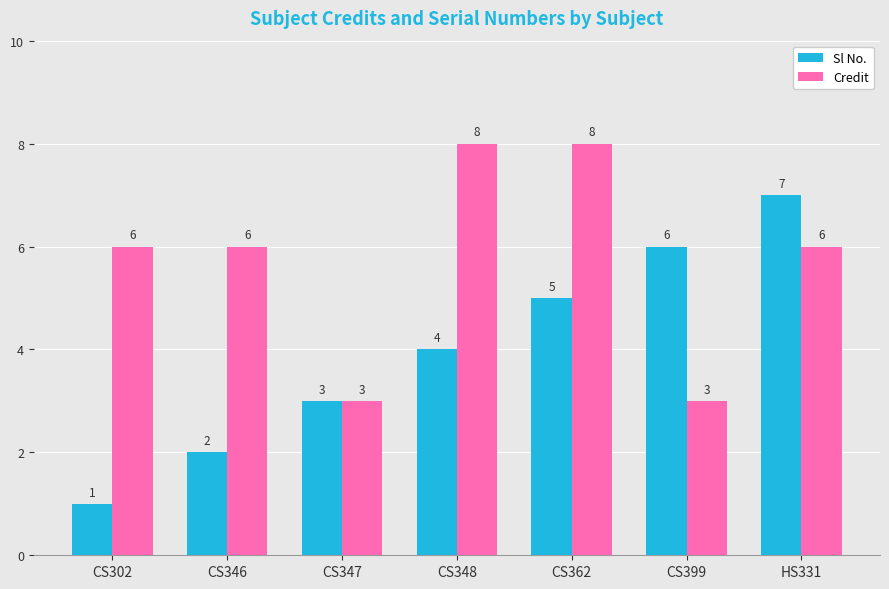

True or false: Credit has a value of 9 at HS331.

False